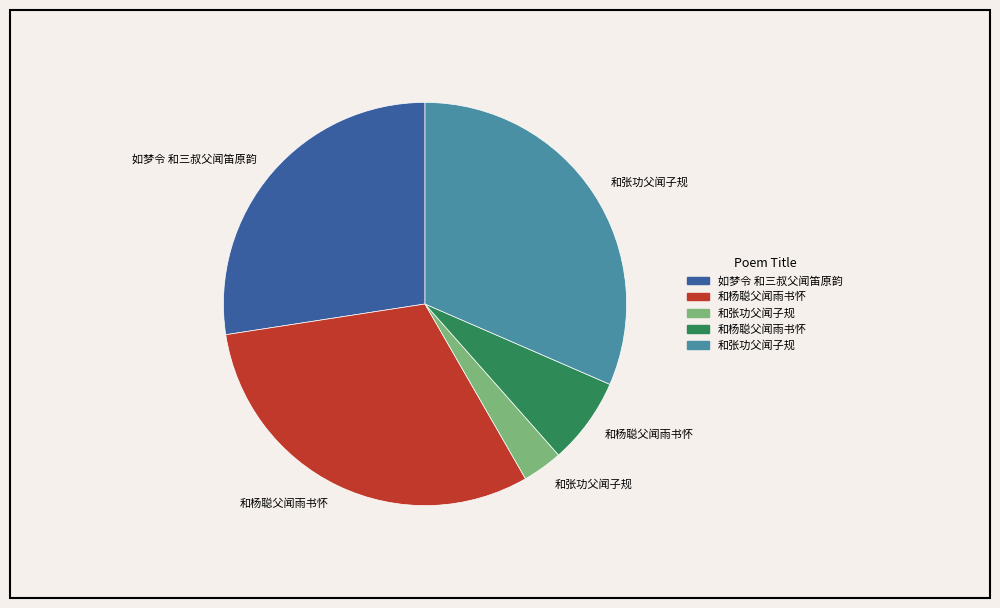

Is there any slice that represents more than half of the pie?

No